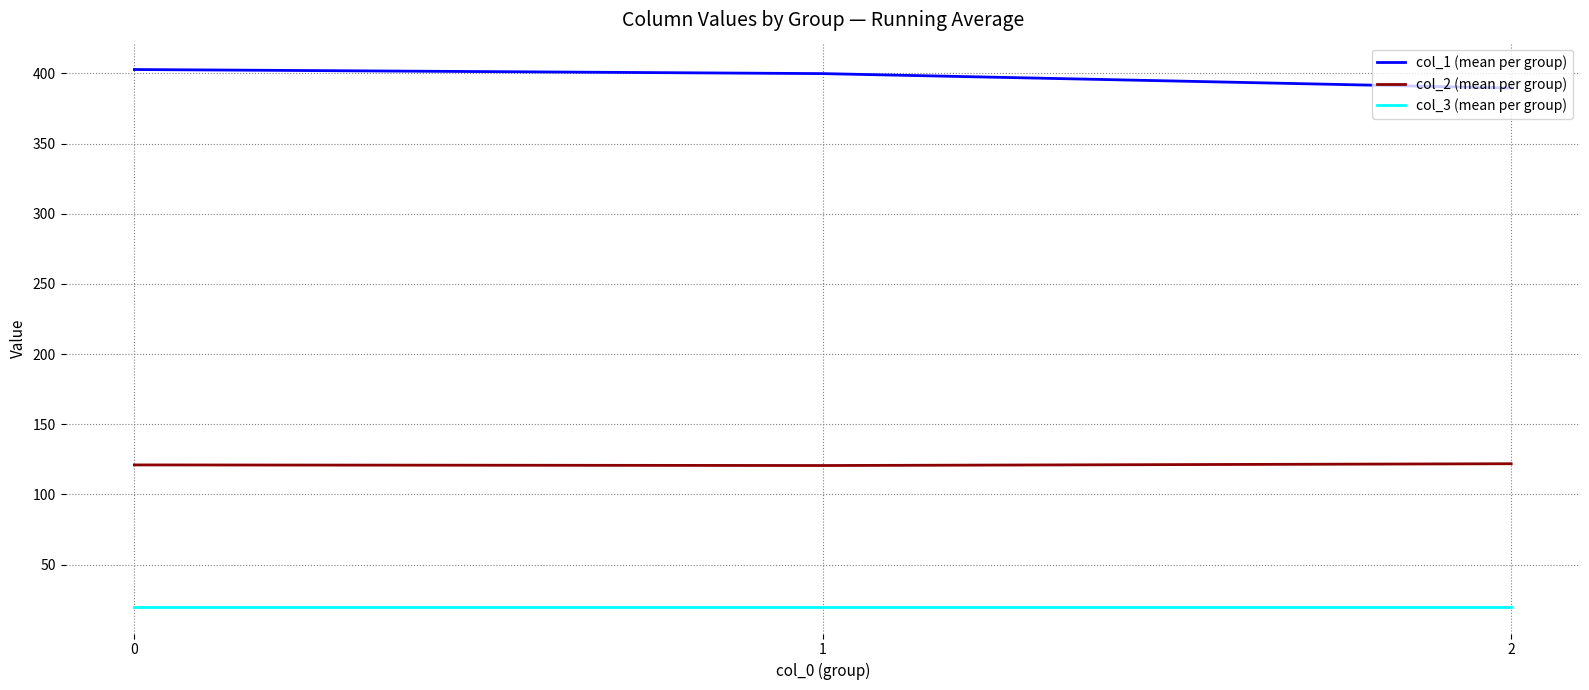

Rank the series by their average value, from lowest to highest.

col_3 (mean per group), col_2 (mean per group), col_1 (mean per group)